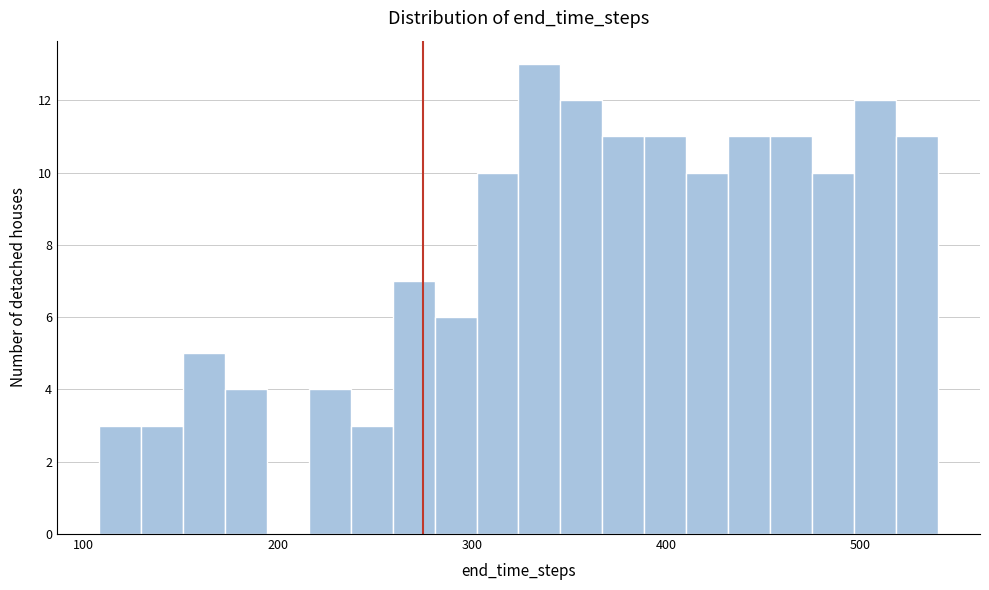

Around what value on the x-axis is the tallest bar? Give the approximate position of its centre, as read against the axis.

330